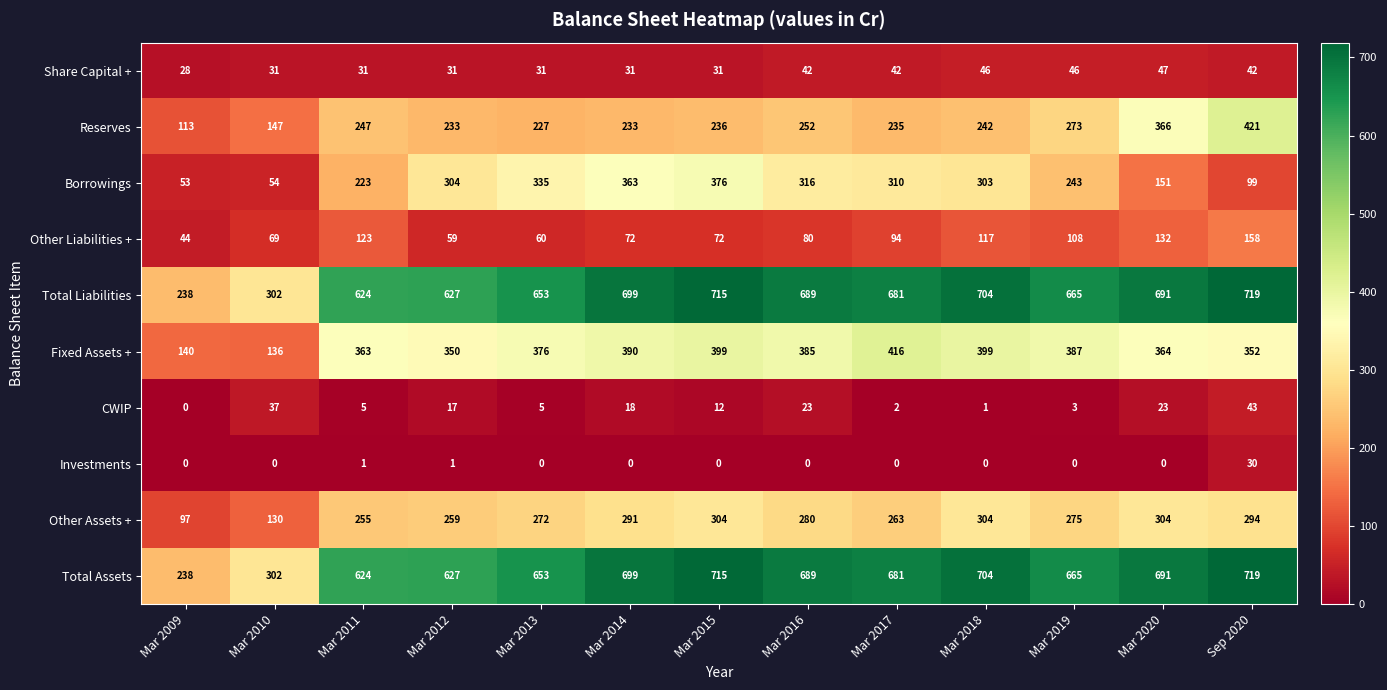

Where is Reserves nearest to the value 267?

Mar 2019